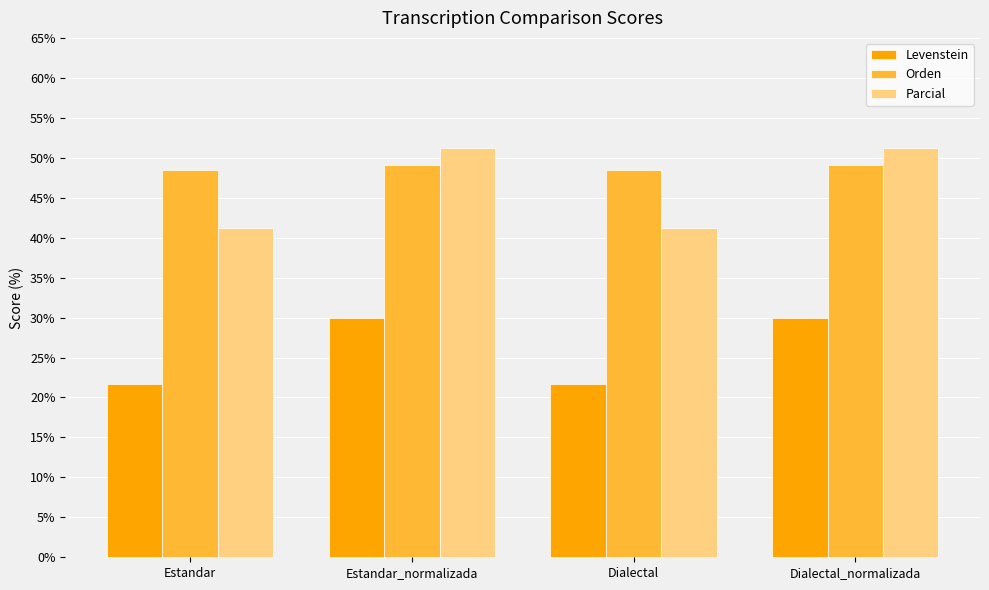

True or false: Levenstein has a value of 18.6 at Estandar_normalizada.

False